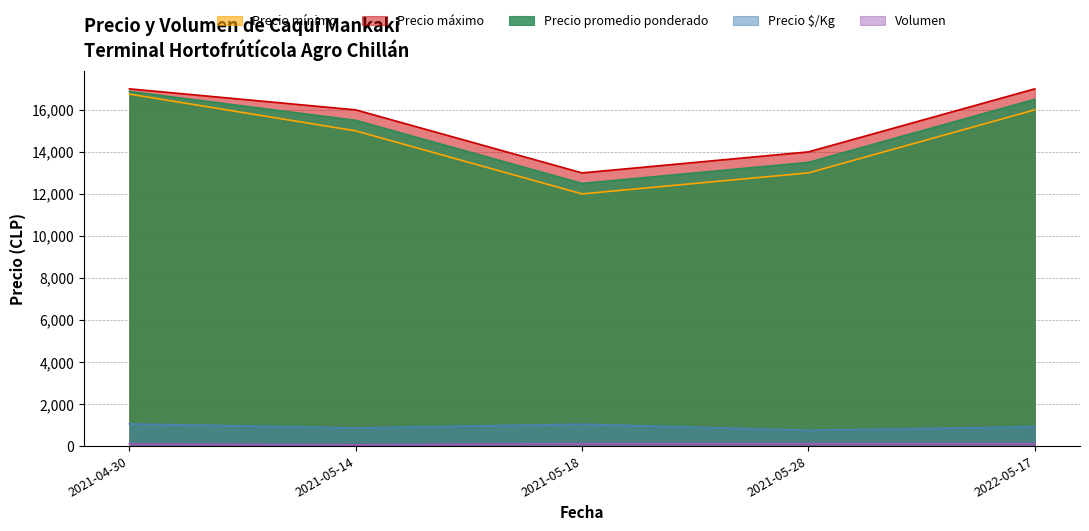

Reading left to right, transcribe all the data shown in this chart.

Precio promedio ponderado: 2021-04-30=16875	2021-05-14=15500	2021-05-18=12500	2021-05-28=13500	2022-05-17=16500
Precio mínimo: 2021-04-30=16750	2021-05-14=15000	2021-05-18=12000	2021-05-28=13000	2022-05-17=16000
Precio máximo: 2021-04-30=17000	2021-05-14=16000	2021-05-18=13000	2021-05-28=14000	2022-05-17=17000
Precio $/Kg: 2021-04-30=1055	2021-05-14=861	2021-05-18=1042	2021-05-28=750	2022-05-17=917
Volumen: 2021-04-30=100	2021-05-14=60	2021-05-18=120	2021-05-28=120	2022-05-17=120